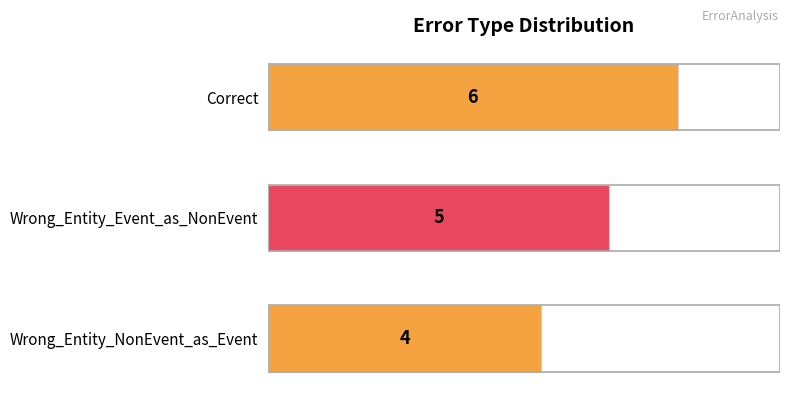

Reading bottom to top, transcribe all the data shown in this chart.

4	5	6